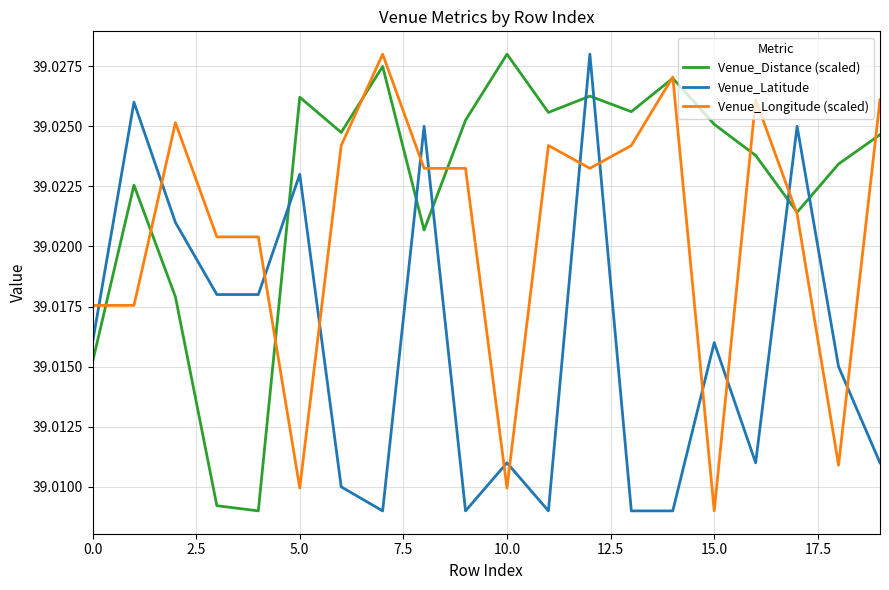

How many times do Venue_Latitude and Venue_Longitude (scaled) cross each other?

14